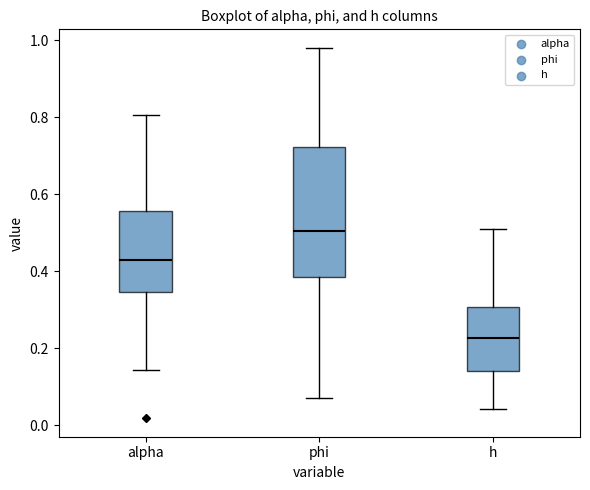

Which box has the lowest median line?

h